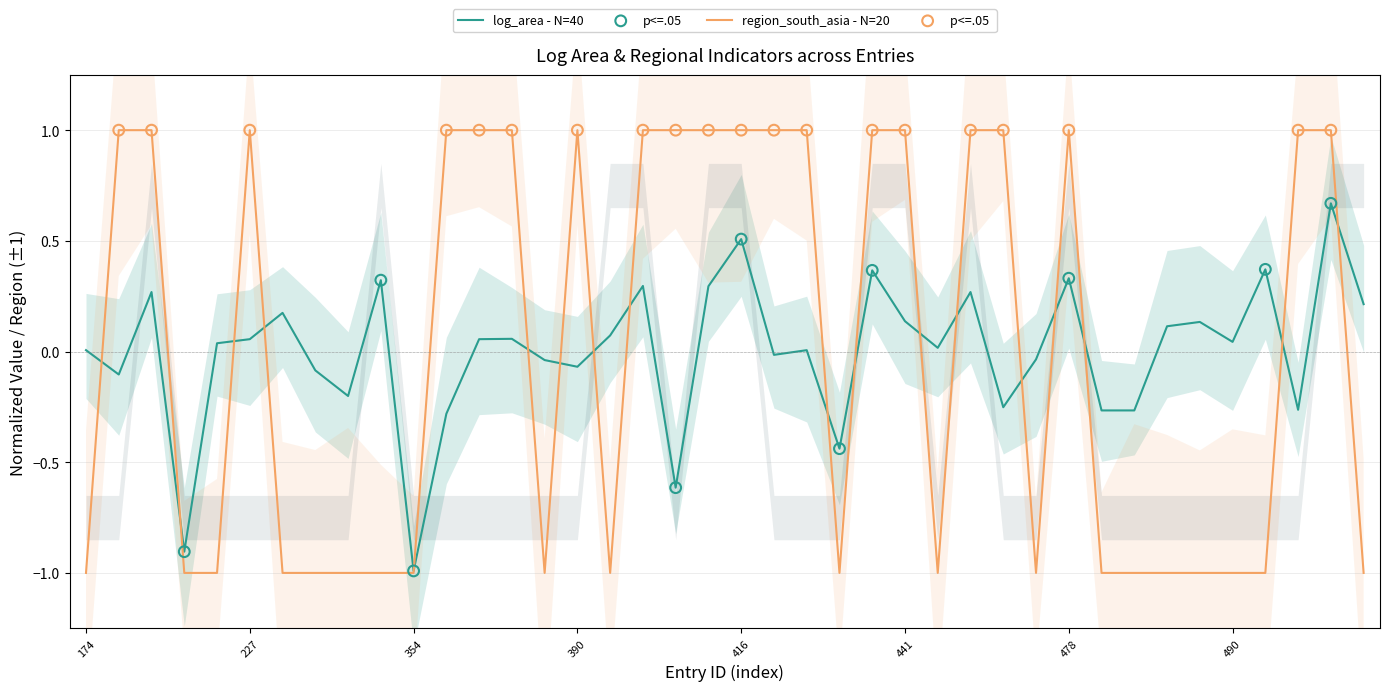

Which series has the widest spread of Y values?

region_south_asia